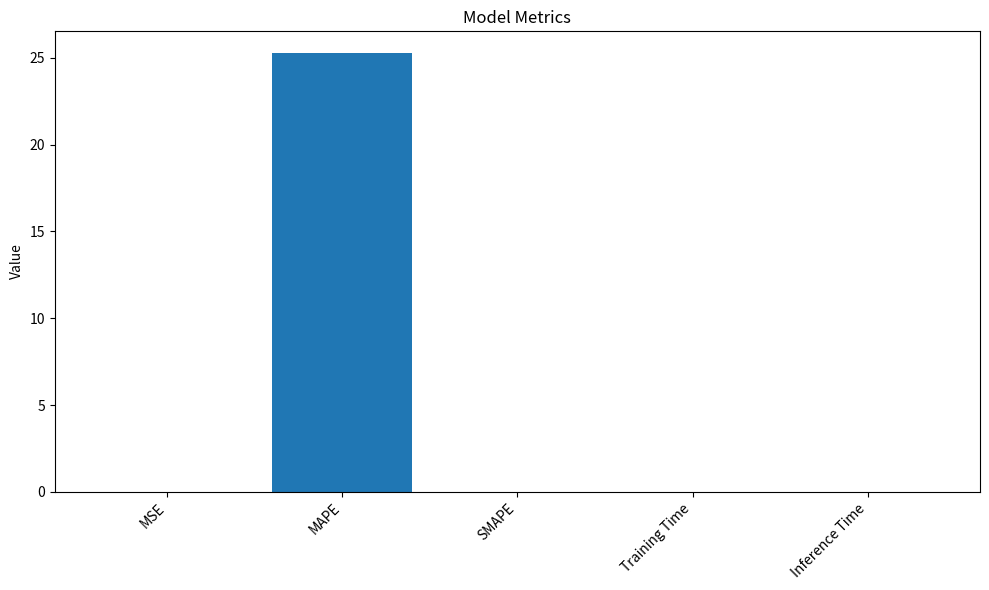

What is the sum of all values?

25.3